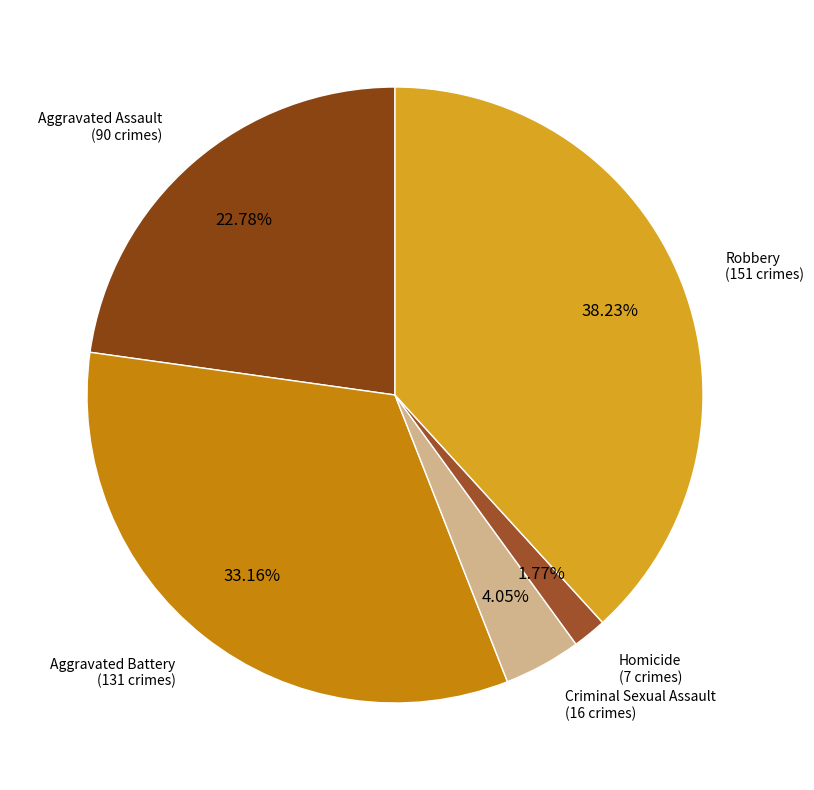

The Aggravated Assault slice represents 9% of the pie. True or false?

False